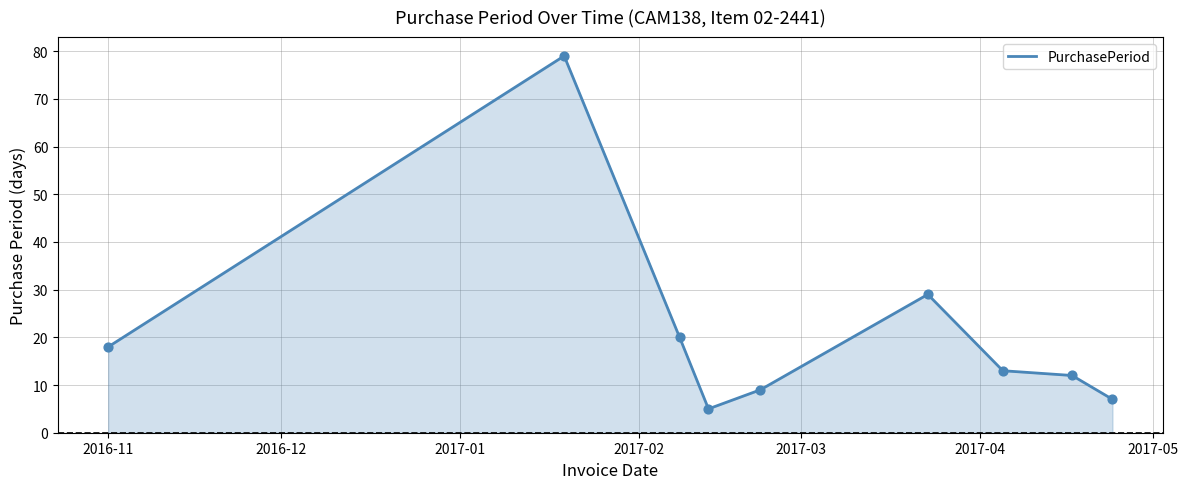

What is the maximum value shown in the chart?

79